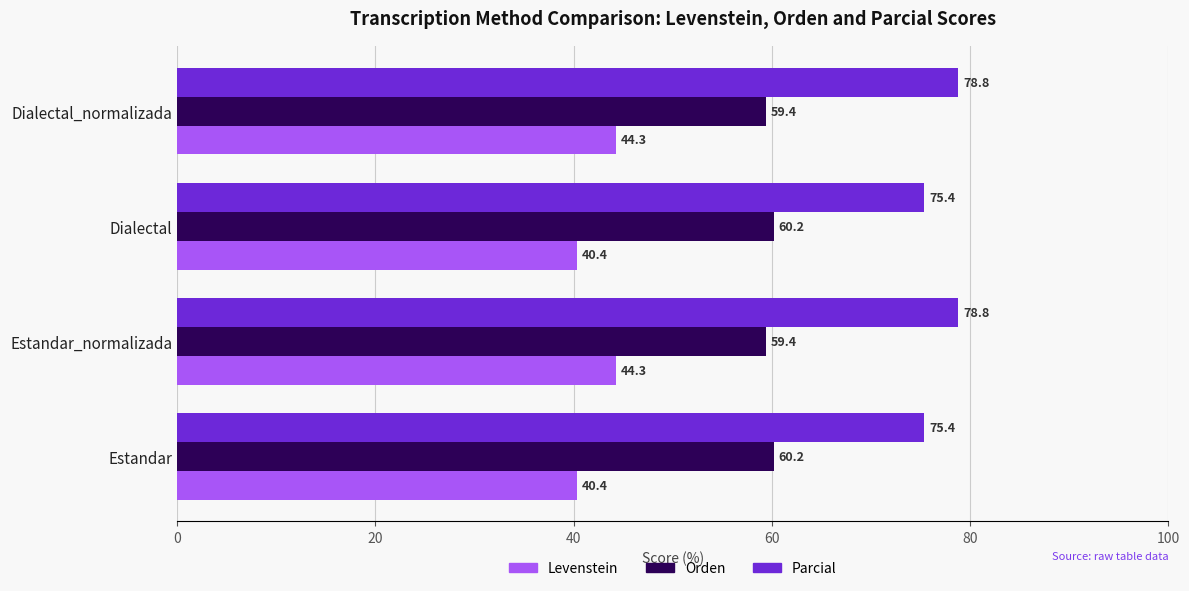

Between Estandar and Estandar_normalizada, which series saw the biggest shift?

Levenstein